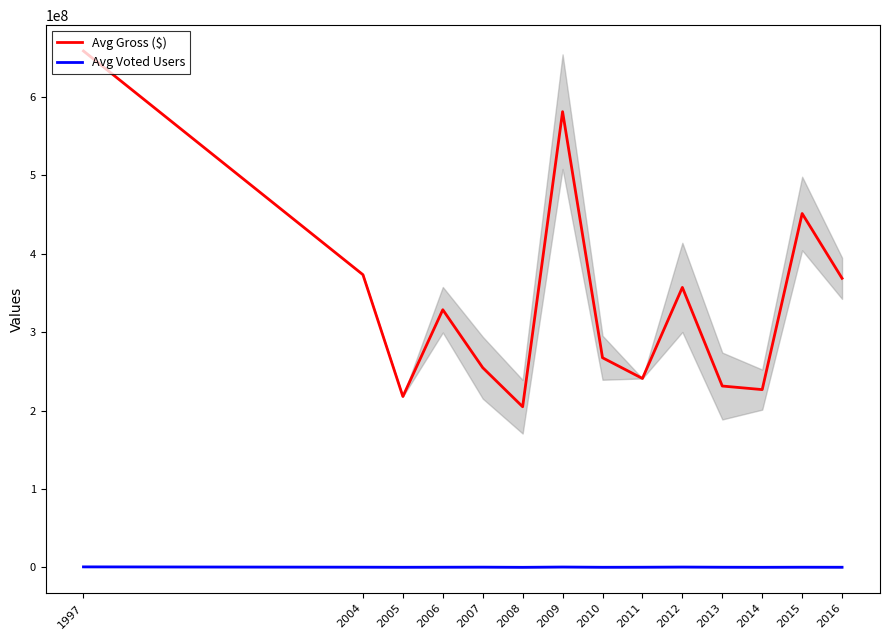

What is the sum of all Avg Gross ($) values?

4764115747